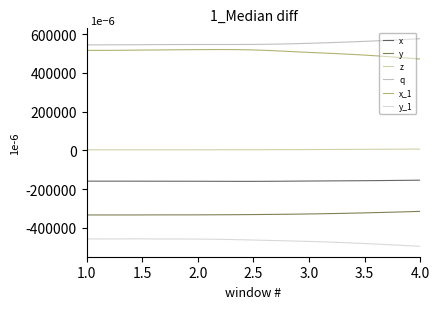

Rank the series by their maximum value, from highest to lowest.

q, x_1, z, x, y, y_1